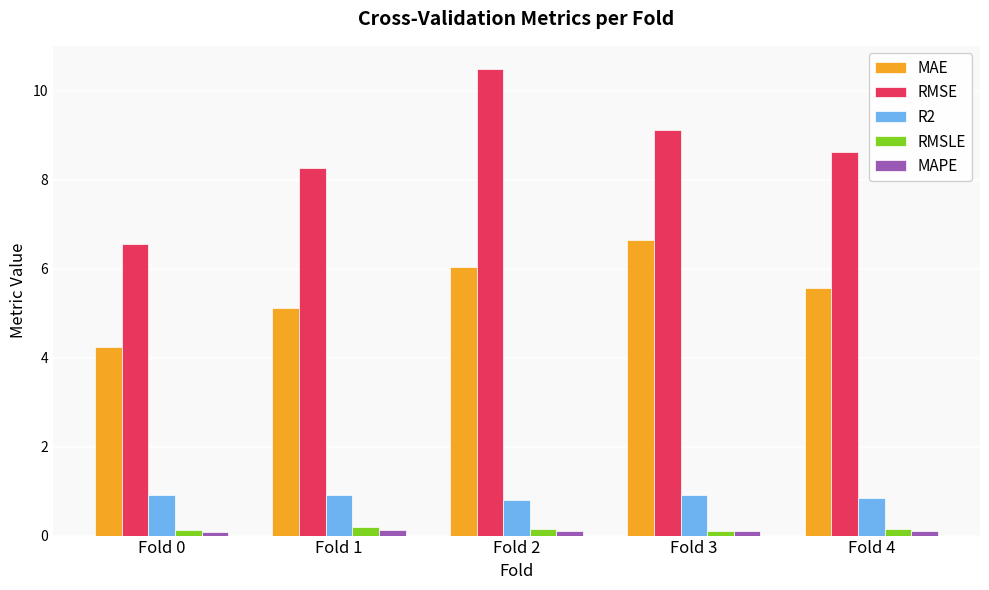

At how many categories does at least one series exceed 2?

5